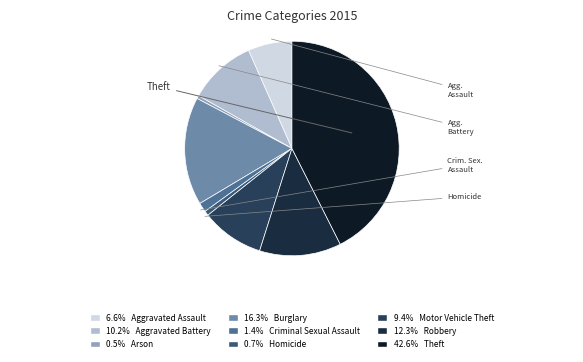

Count the number of slices in the pie.

9